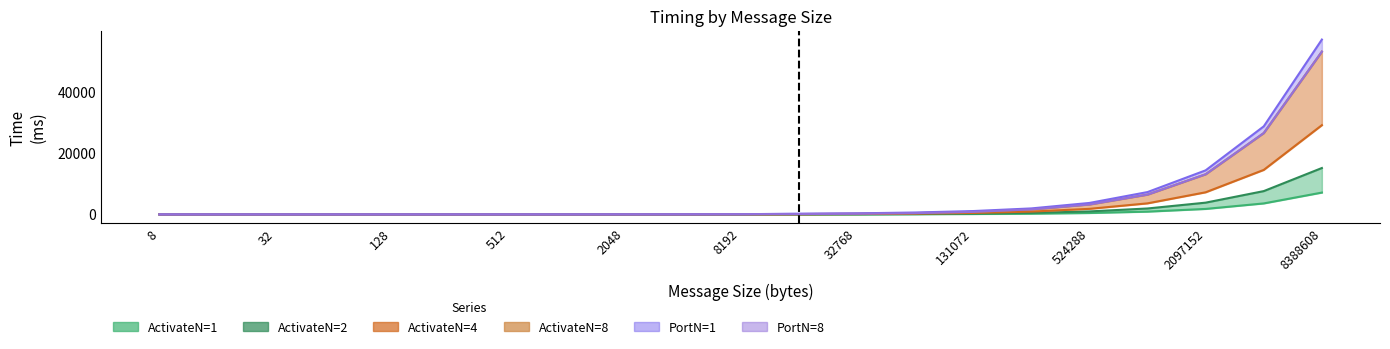

Which category has the lowest value in the ActivateN=8 series?

32